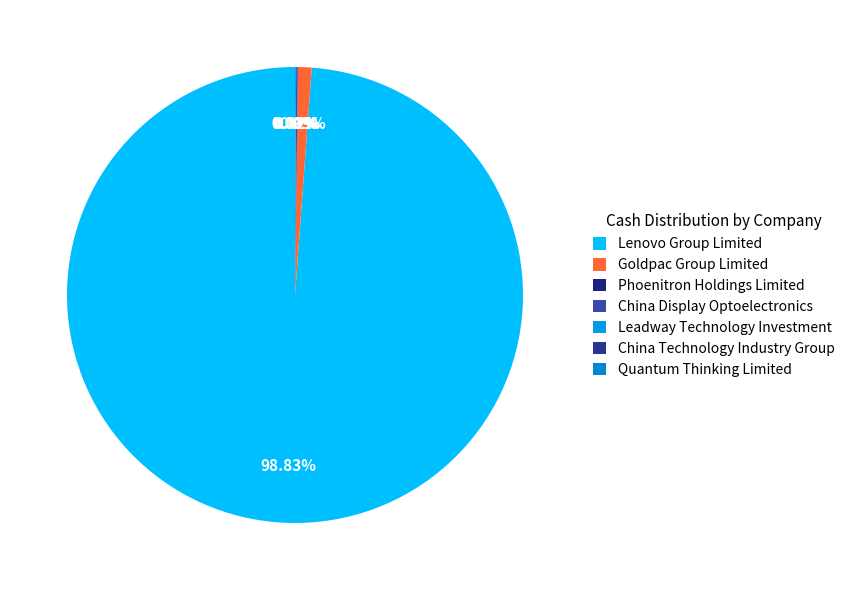

Which slice is the smallest?

Quantum Thinking Limited